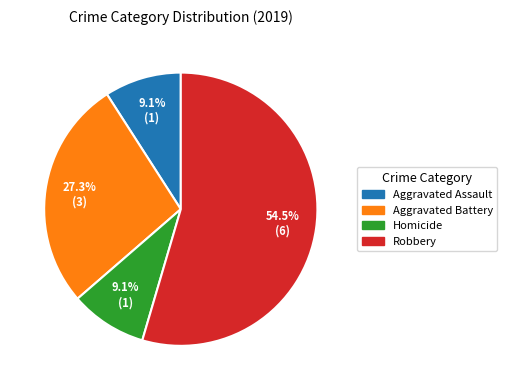

How much of the chart is everything except Robbery?

45.5%